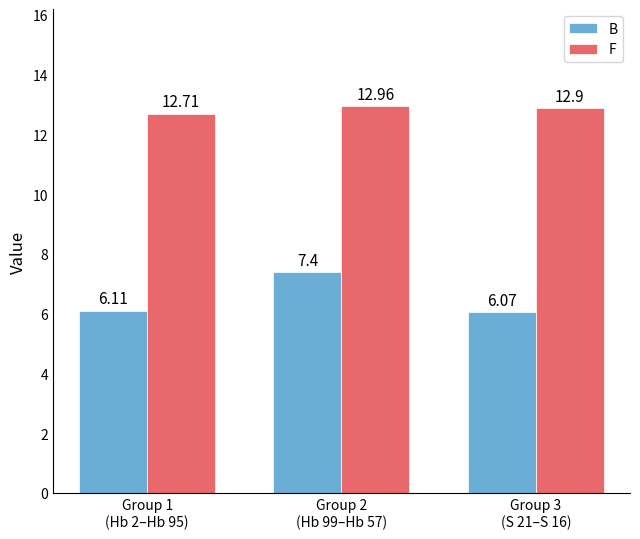

Reading left to right, what are all the values shown in this chart?

B: 6.1	7.4	6.1
F: 12.7	13.0	12.9